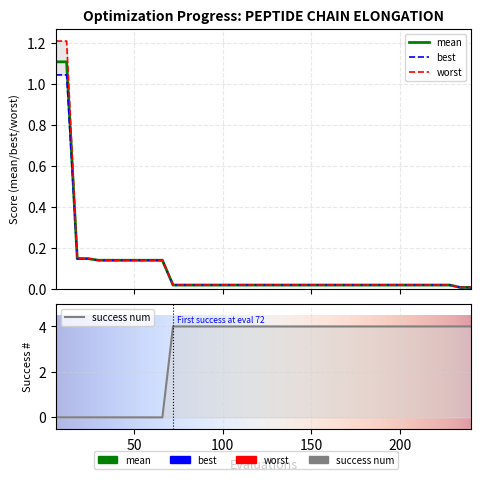

Reading left to right, transcribe all the data shown in this chart.

mean: 1.1	1.1	0.1	0.1	0.1	0.1	0.1	0.1	0.1	0.1	0.1	0.0	0.0	0.0	0.0	0.0	0.0	0.0	0.0	0.0	0.0	0.0	0.0	0.0	0.0	0.0	0.0	0.0	0.0	0.0	0.0	0.0	0.0	0.0	0.0	0.0	0.0	0.0	0.0	0.0
best: 1.0	1.0	0.1	0.1	0.1	0.1	0.1	0.1	0.1	0.1	0.1	0.0	0.0	0.0	0.0	0.0	0.0	0.0	0.0	0.0	0.0	0.0	0.0	0.0	0.0	0.0	0.0	0.0	0.0	0.0	0.0	0.0	0.0	0.0	0.0	0.0	0.0	0.0	0.0	0.0
worst: 1.2	1.2	0.1	0.1	0.1	0.1	0.1	0.1	0.1	0.1	0.1	0.0	0.0	0.0	0.0	0.0	0.0	0.0	0.0	0.0	0.0	0.0	0.0	0.0	0.0	0.0	0.0	0.0	0.0	0.0	0.0	0.0	0.0	0.0	0.0	0.0	0.0	0.0	0.0	0.0
success num: 0.0	0.0	0.0	0.0	0.0	0.0	0.0	0.0	0.0	0.0	0.0	4.0	4.0	4.0	4.0	4.0	4.0	4.0	4.0	4.0	4.0	4.0	4.0	4.0	4.0	4.0	4.0	4.0	4.0	4.0	4.0	4.0	4.0	4.0	4.0	4.0	4.0	4.0	4.0	4.0